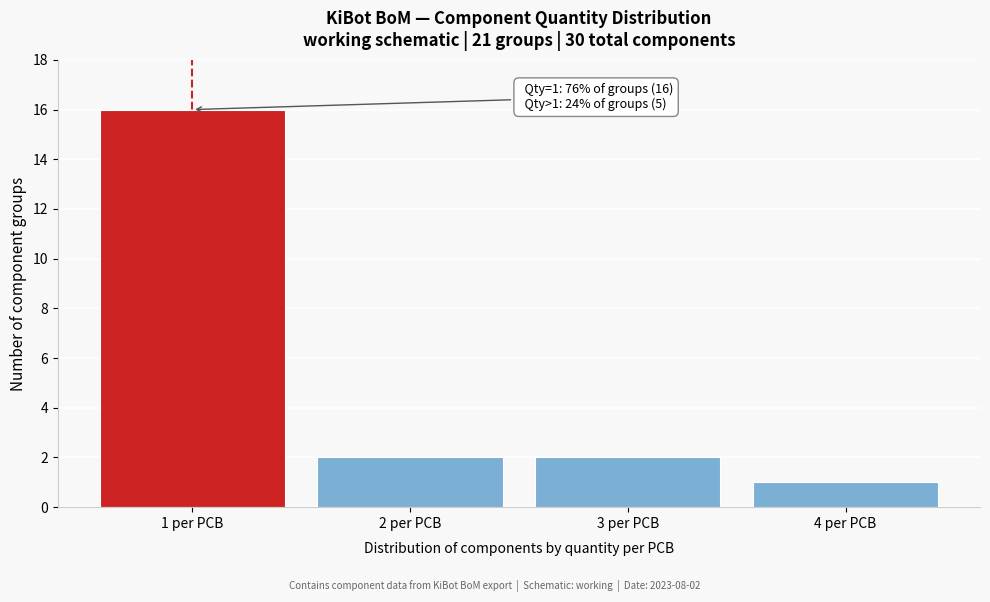

Reading left to right, list all the values displayed in this chart.

1 per PCB=16	2 per PCB=2	3 per PCB=2	4 per PCB=1